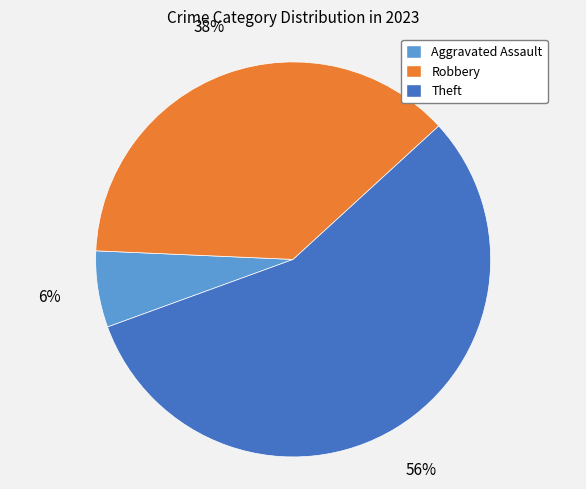

What is the majority slice?

Theft